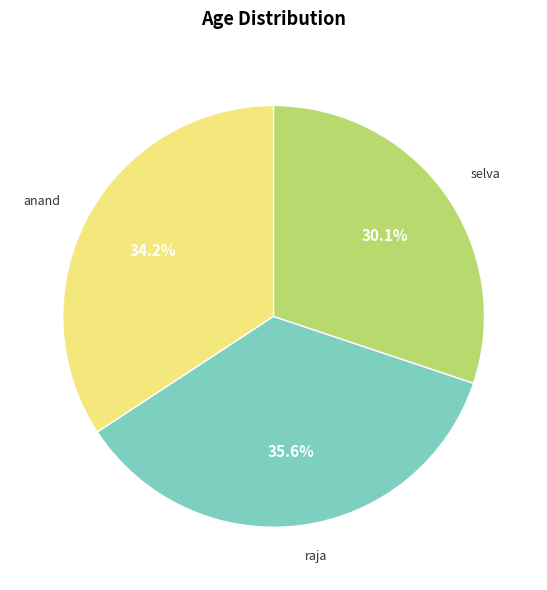

The selva slice represents 22% of the pie. True or false?

False